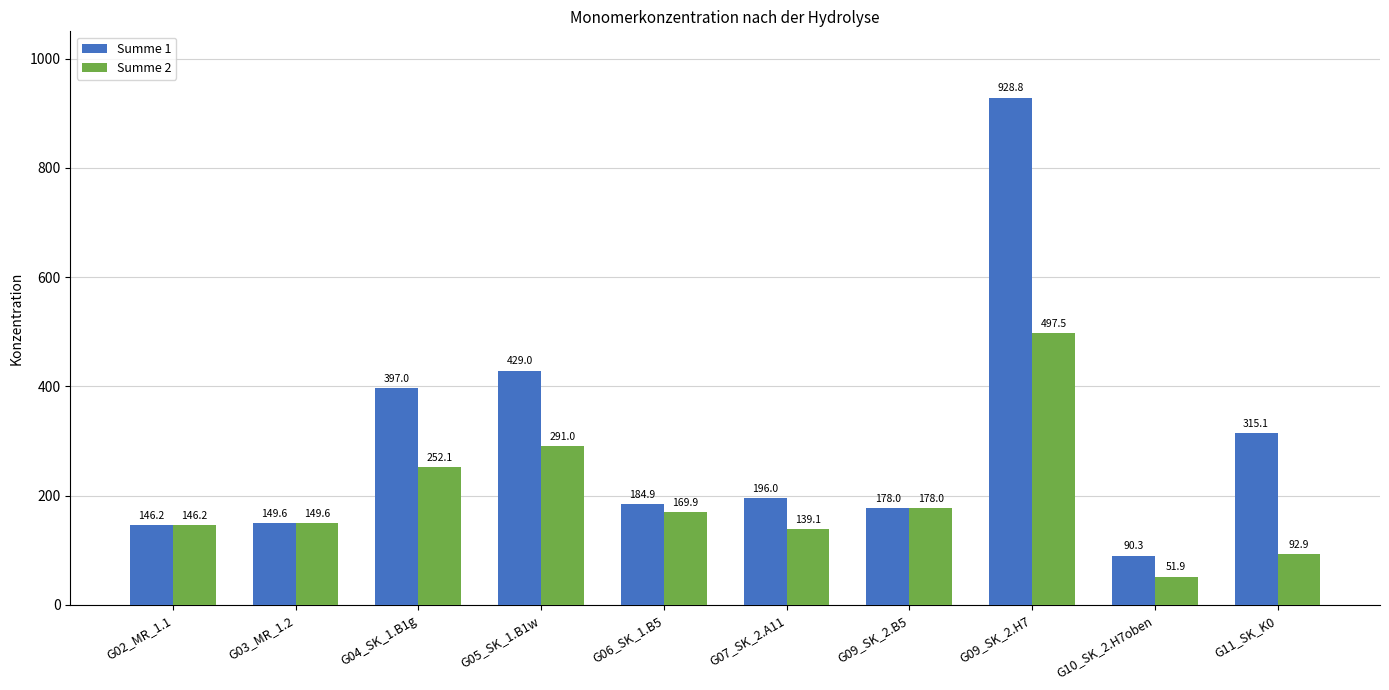

What is the label of the 4th bar from the left?

G05_SK_1.B1w